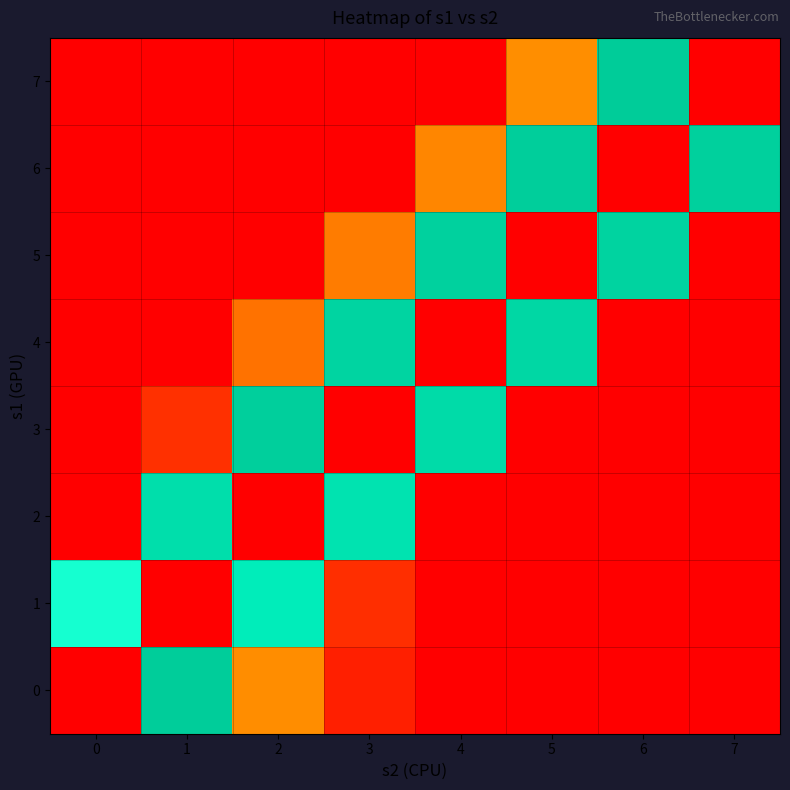

What is the total value across all series at 0?

330921.6